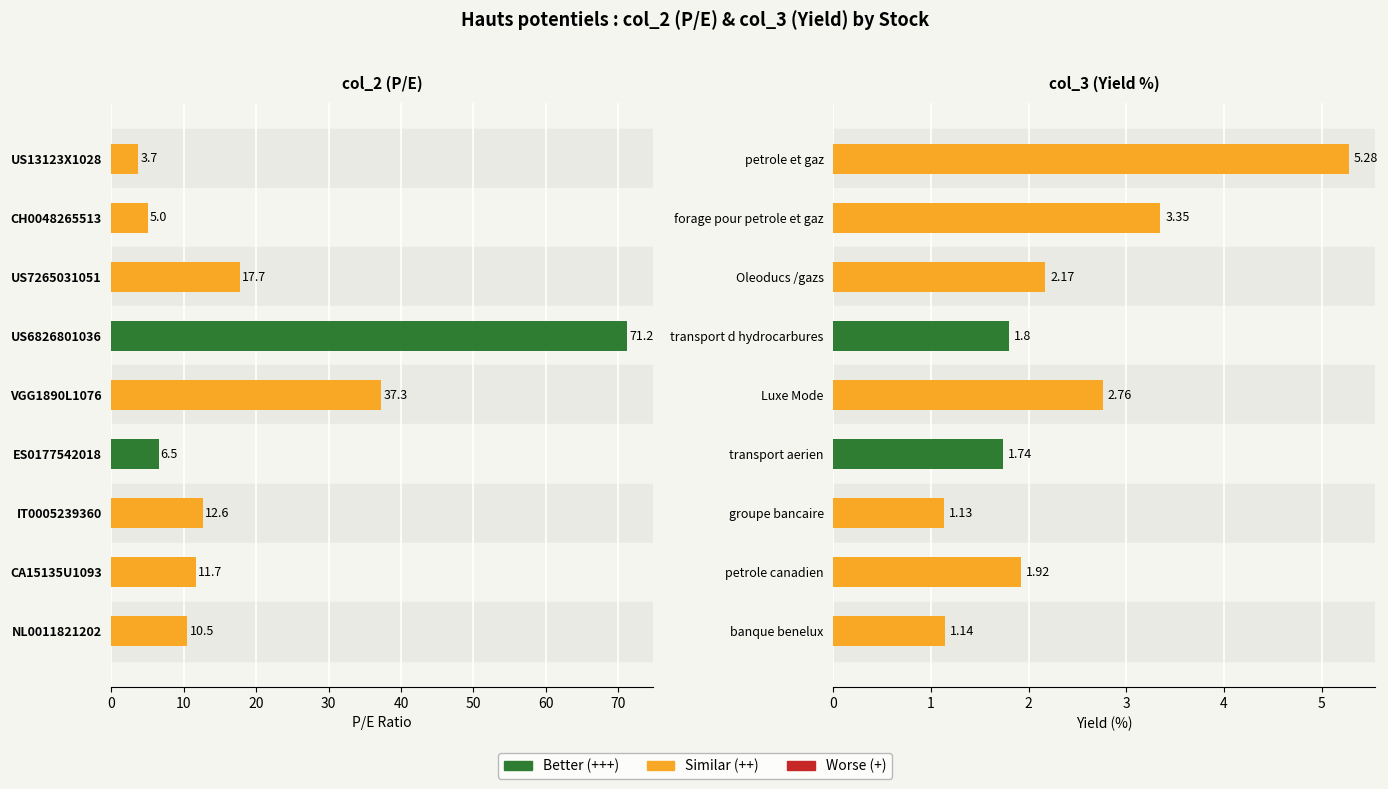

How many values in the col_2 (P/E) series exceed 11?

5